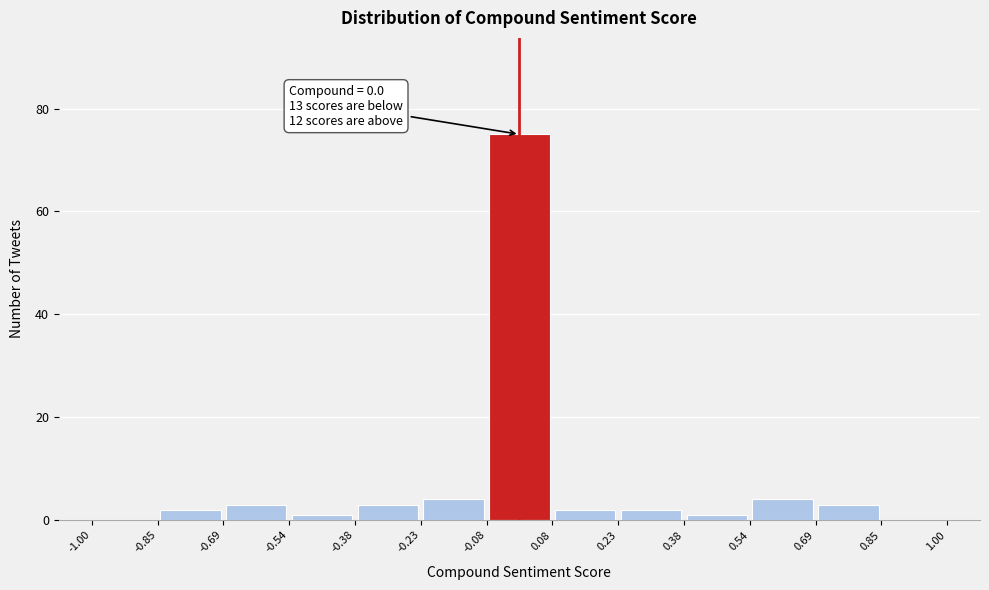

Which range on the x-axis has the tallest bar?

-0.08 to 0.08